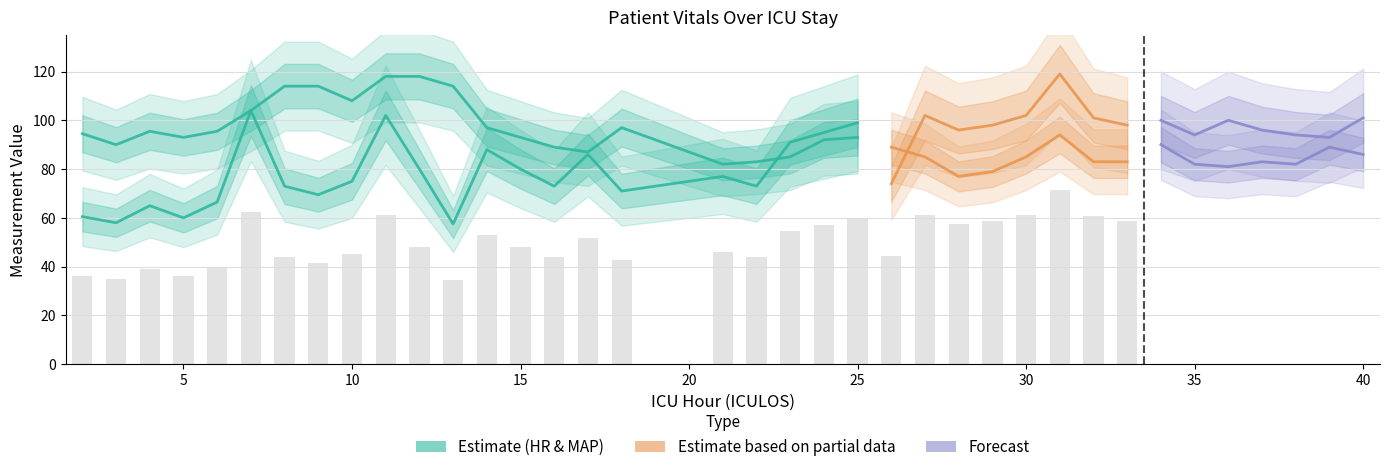

The MAP series shows 132.9 at 28. True or false?

False